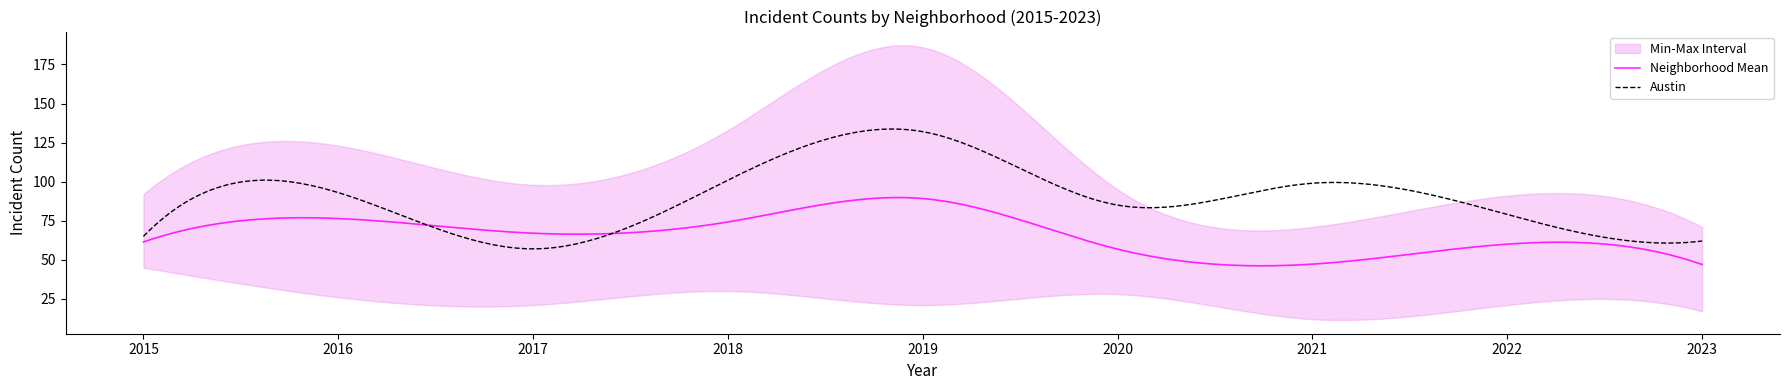

At which label is Austin closest to 94?

2016